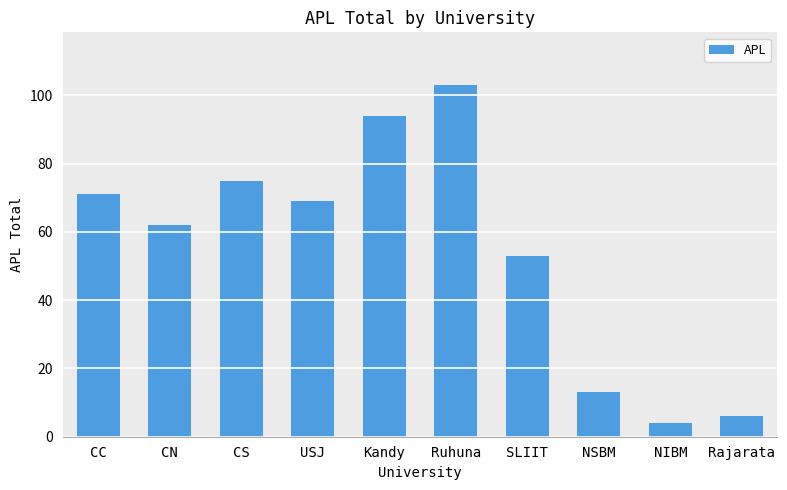

Count the number of data series in this chart.

1